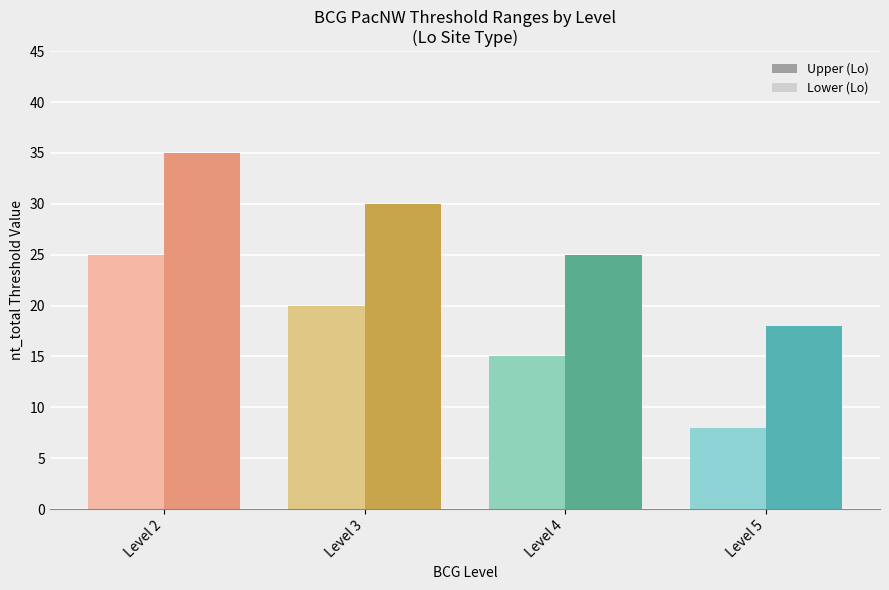

What is the difference between the Lower (Lo) values at Level 4 and Level 3?

5